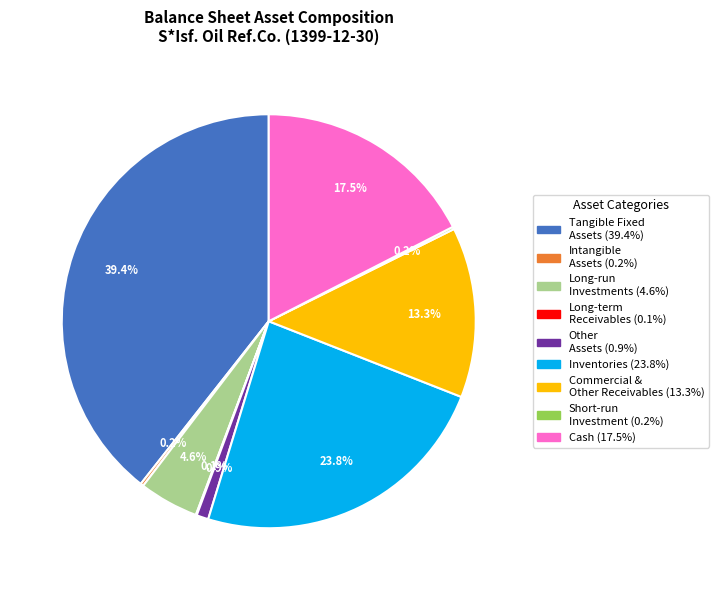

Does any single category account for the majority?

No